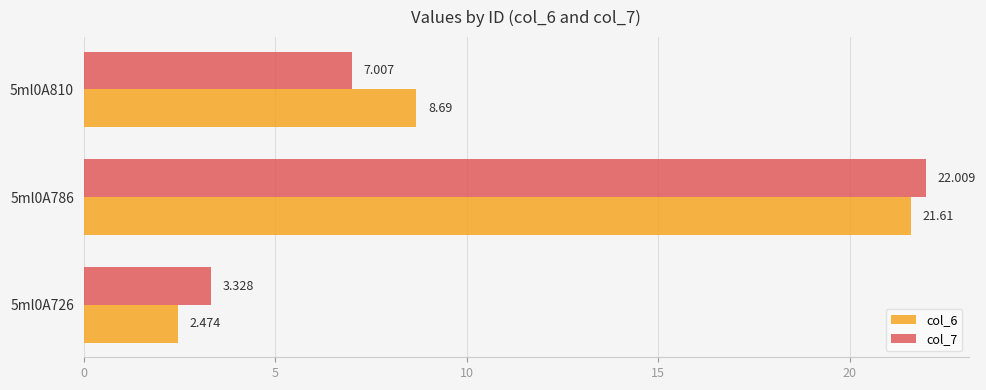

How many data points does each series have?

3